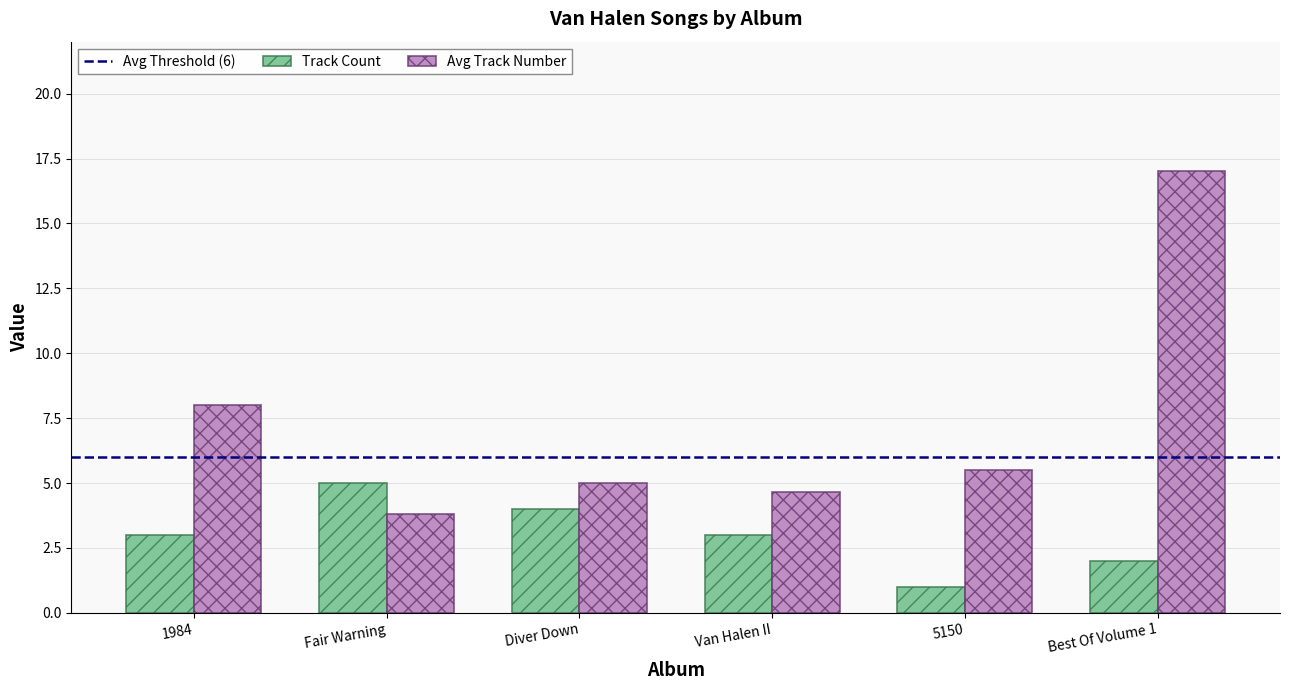

What is the sum of all Track Count values?

18.0